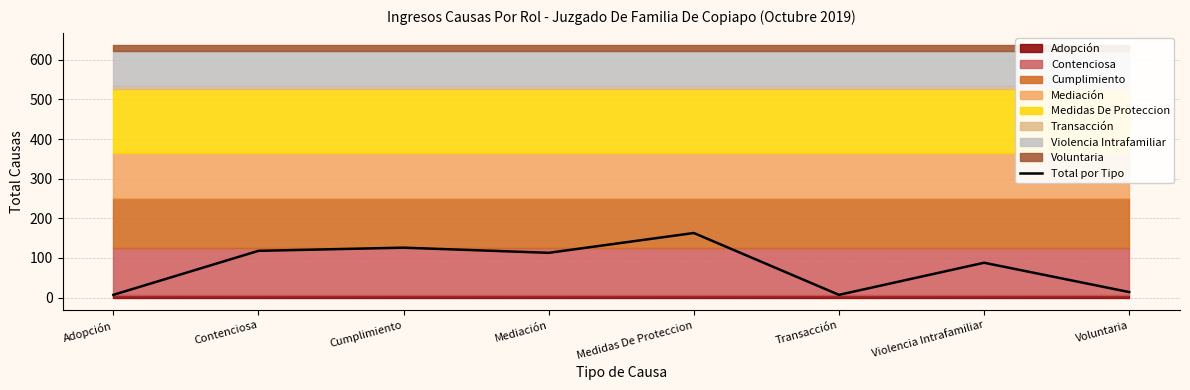

The chart shows a value of 118 at Contenciosa. True or false?

True